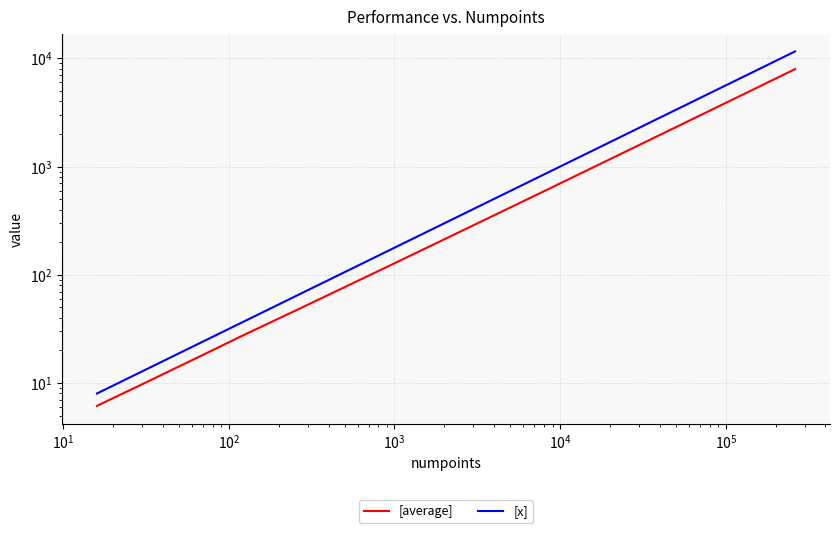

The [x] series shows 542.9 at $\mathdefault{10^{6}}$. True or false?

False